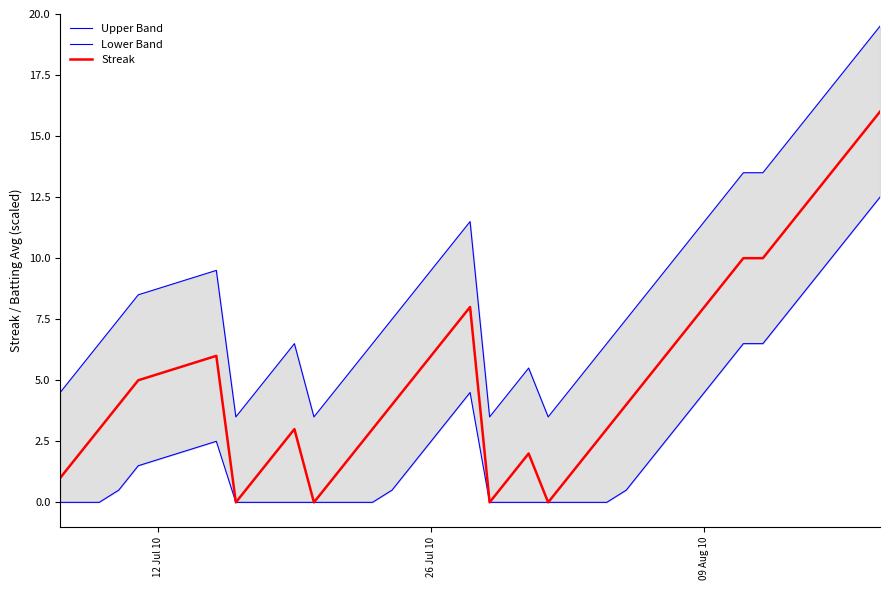

What is the highest value of the Lower Band series?

12.5